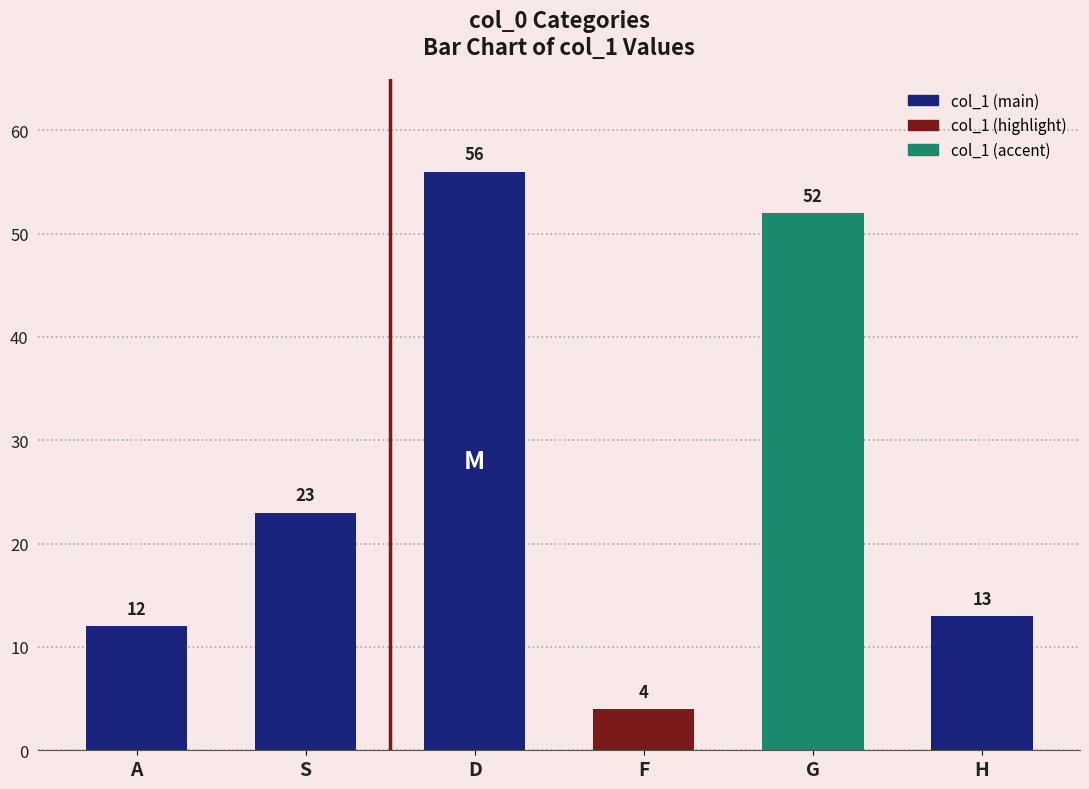

Which has a higher value, F or D?

D